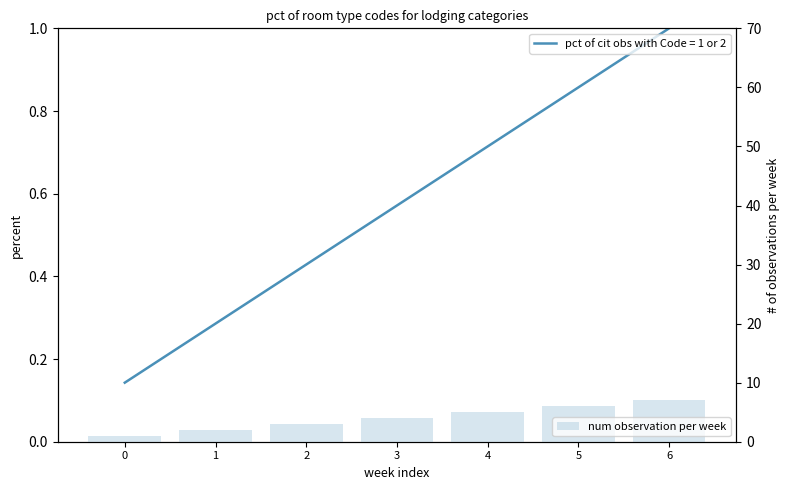

Is it true that the value at 2 is 3?

True